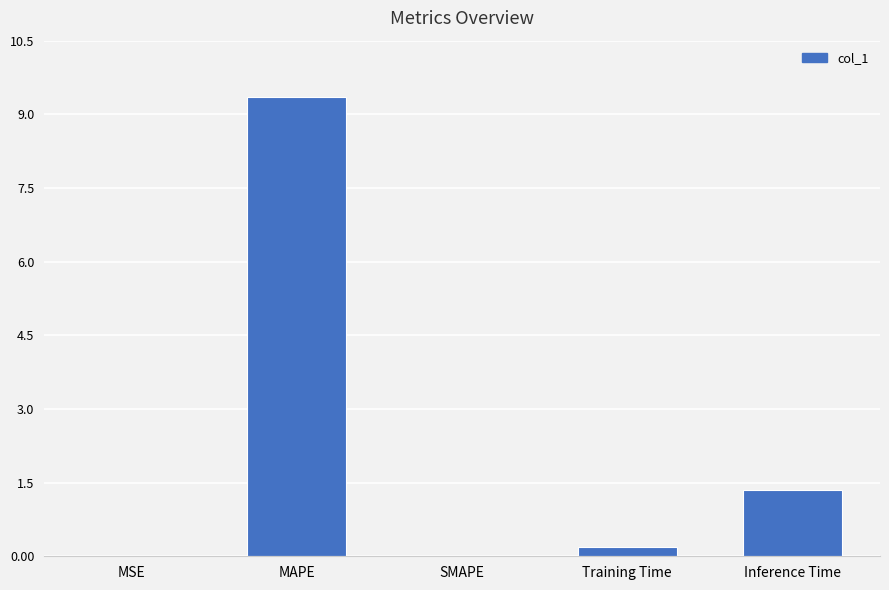

Read the value at Inference Time.

1.4